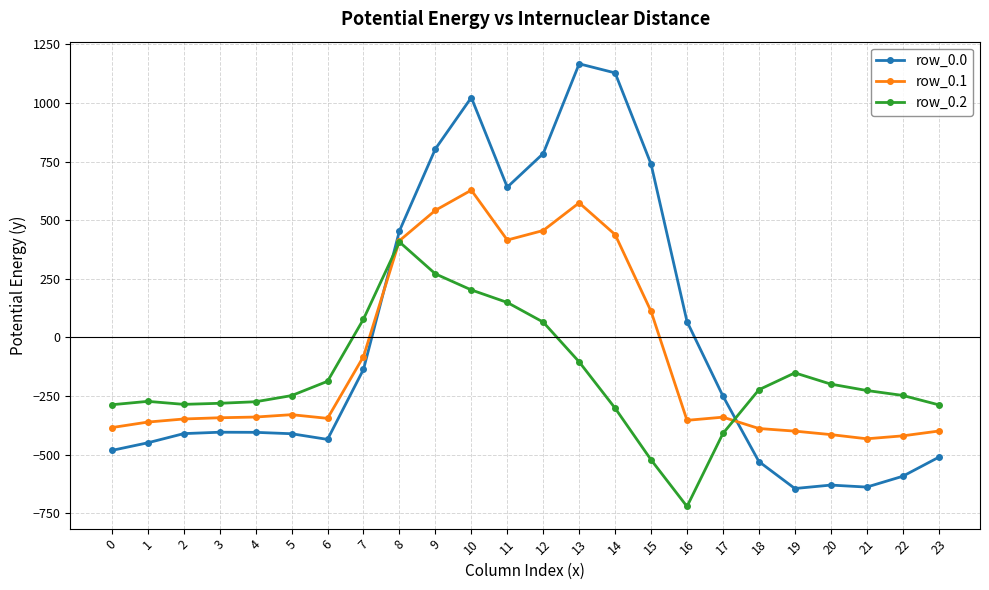

At which label does row_0.2 reach its minimum?

16